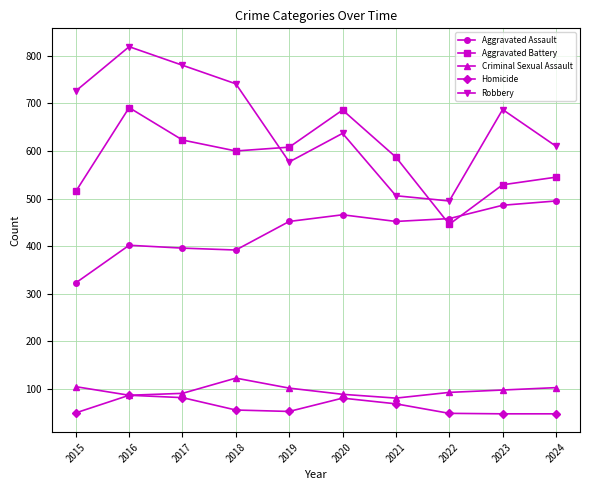

Read the Robbery value at 2017.

780